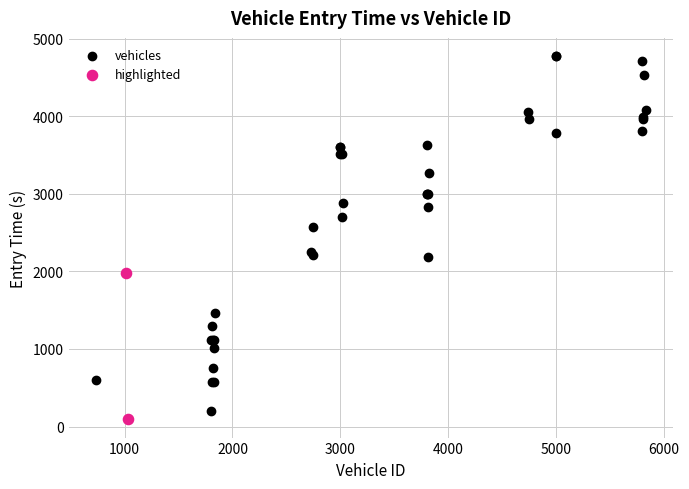

What are all the series names shown in the legend?

vehicles, highlighted